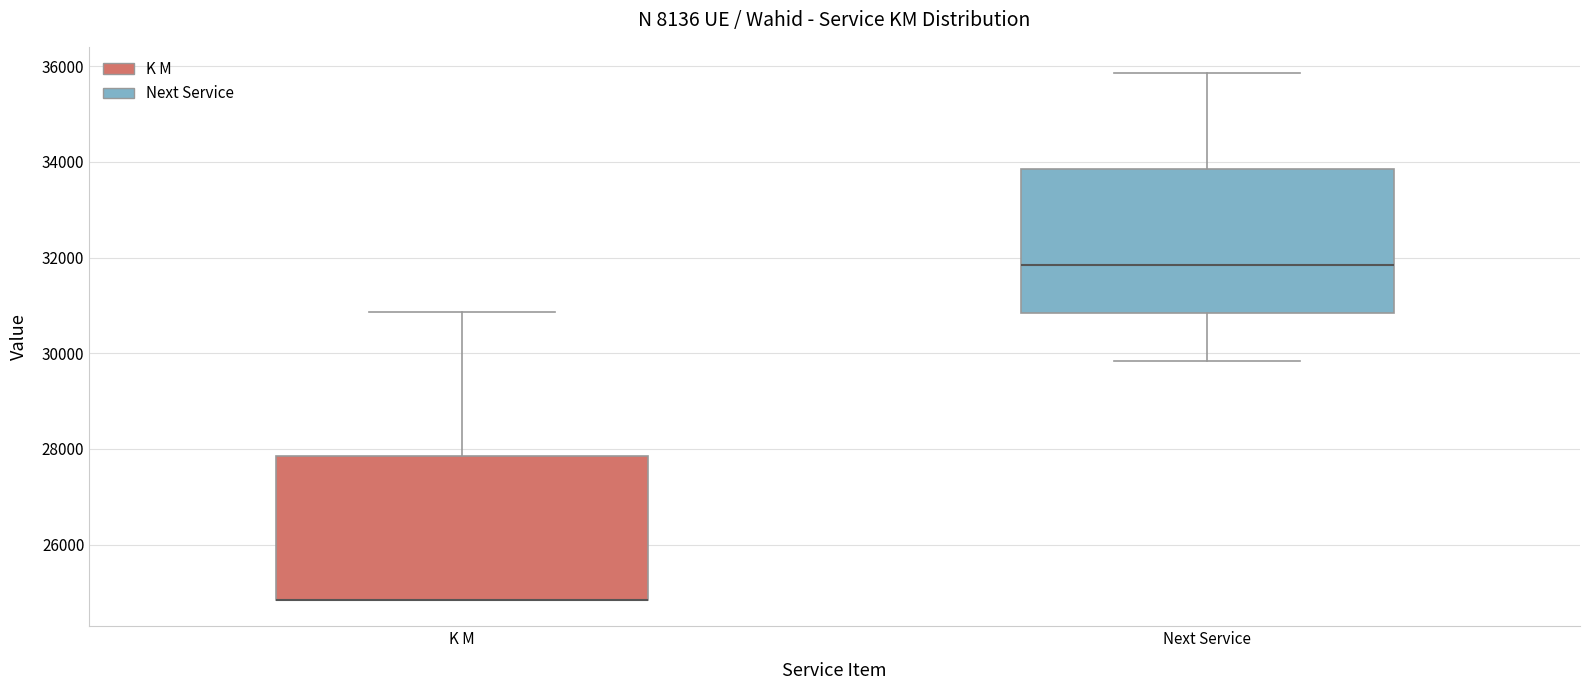

Reading left to right, transcribe this box plot: for each box, give where its median line is, the range the box spans, and where its two whiskers end, as read against the y-axis. The values are not printed on the chart, so give them approximately, as read against the axis.

K M: median 24800 (drawn on the box's lower edge), box 24800 to 27800, whiskers 24800 to 30800
Next Service: median 31800, box 30800 to 33800, whiskers 29800 to 35800